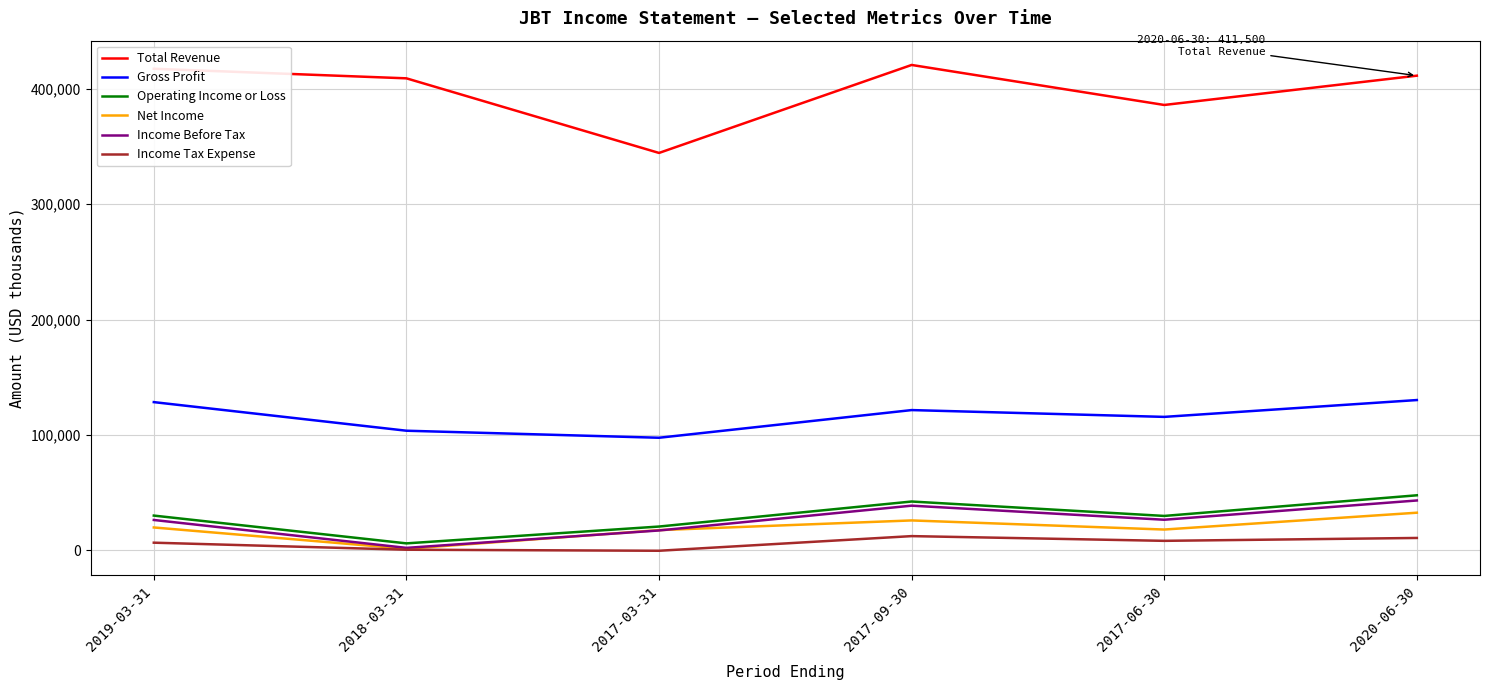

What is the total value across all series at 2017-06-30?

583800